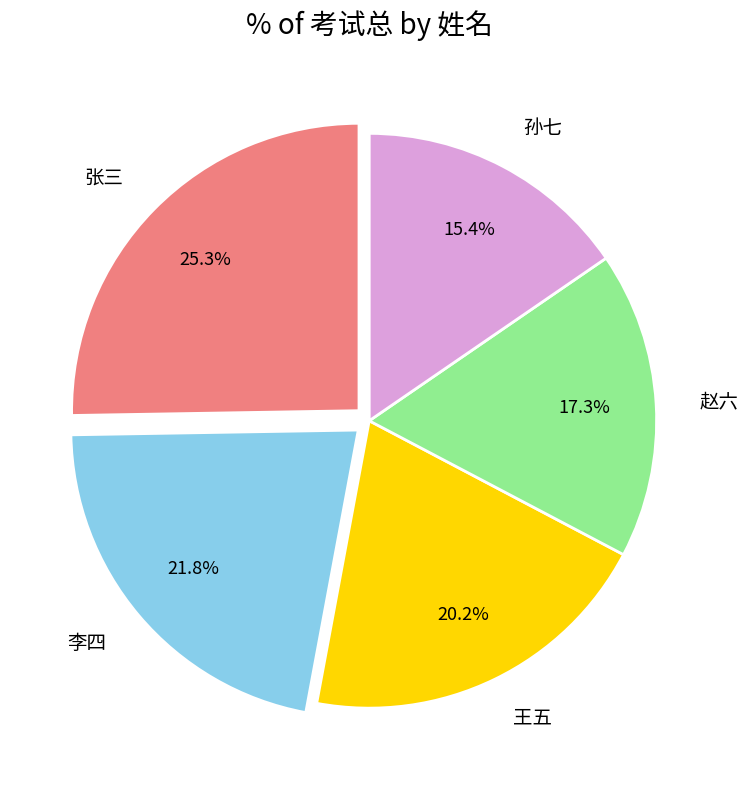

Rank the categories by value from highest to lowest.

张三, 李四, 王五, 赵六, 孙七